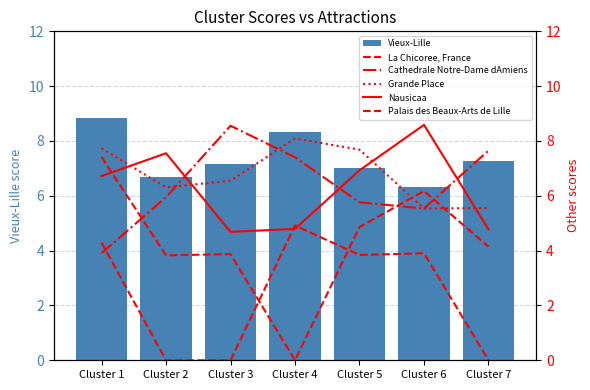

What is the minimum value for Vieux-Lille?

6.3